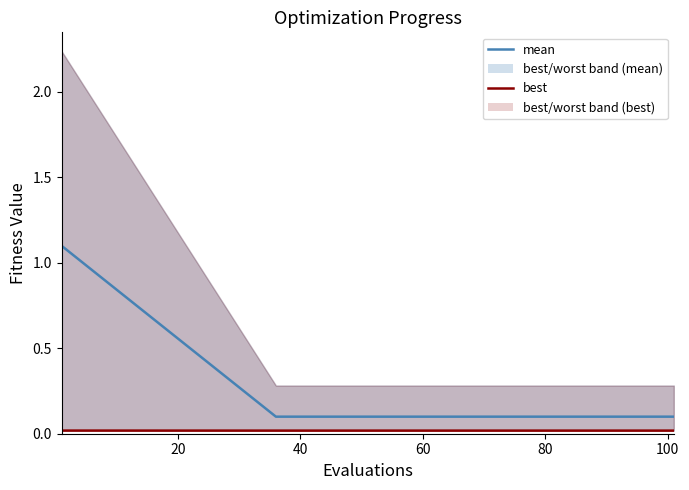

What is the difference between the maximum and minimum values in the mean series?

1.0